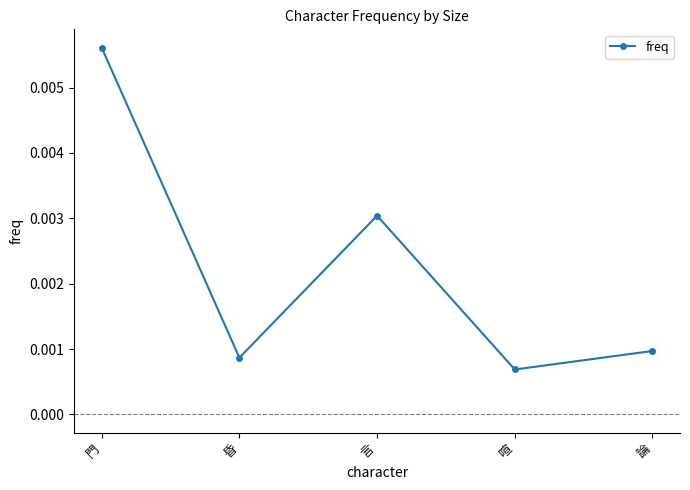

What is the label of the 3rd point from the left?

言